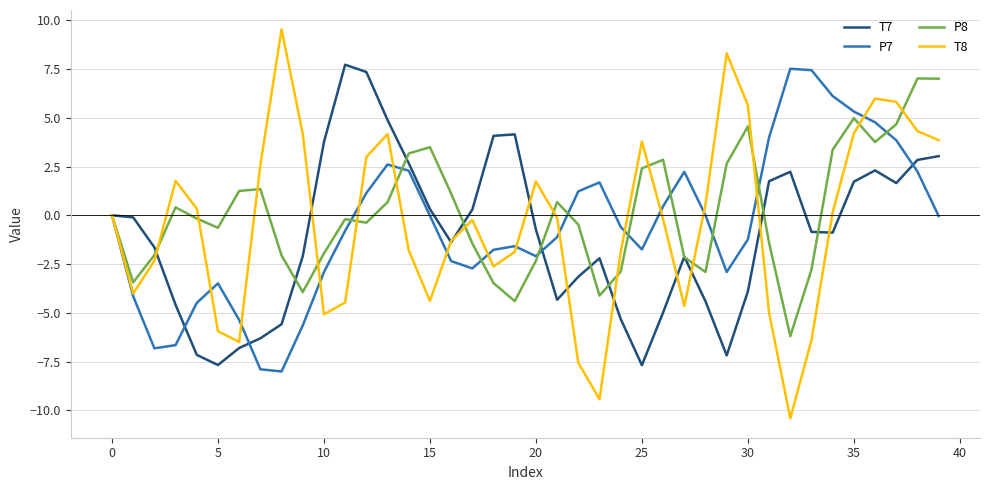

True or false: P7 and T7 cross at least once.

True